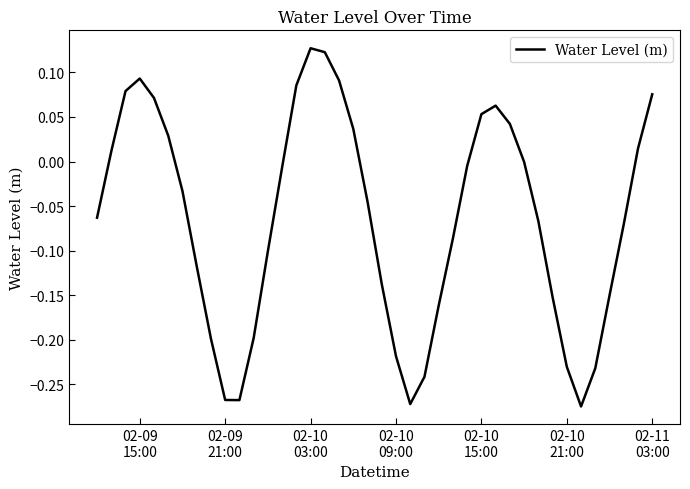

What is the difference between the maximum and minimum values?

0.4